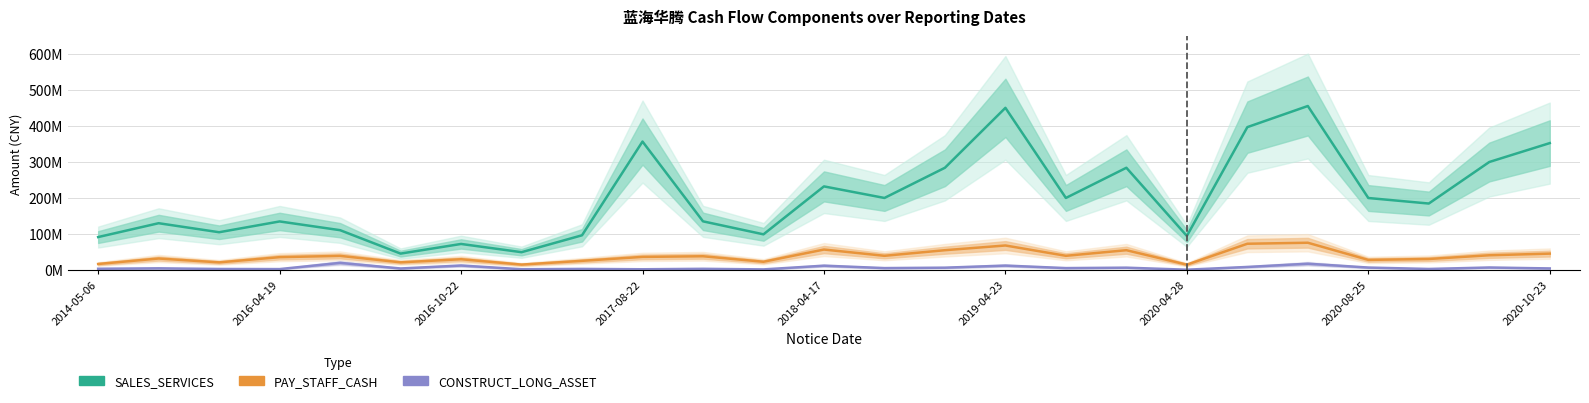

True or false: SALES_SERVICES and CONSTRUCT_LONG_ASSET cross at least once.

False